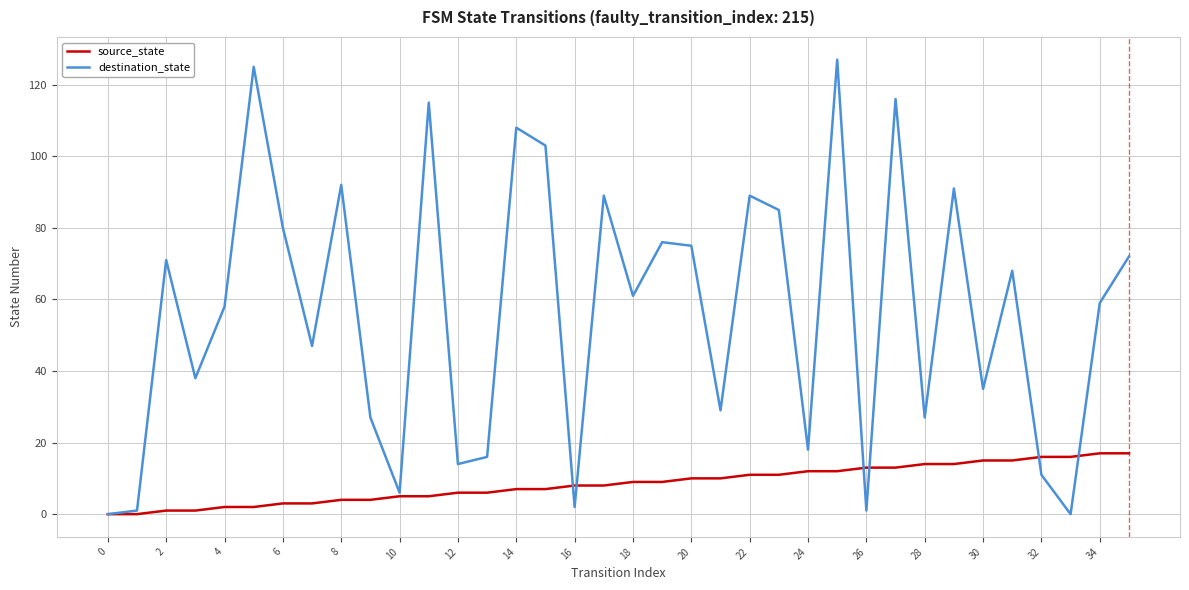

What are all the series names shown in the legend?

source_state, destination_state